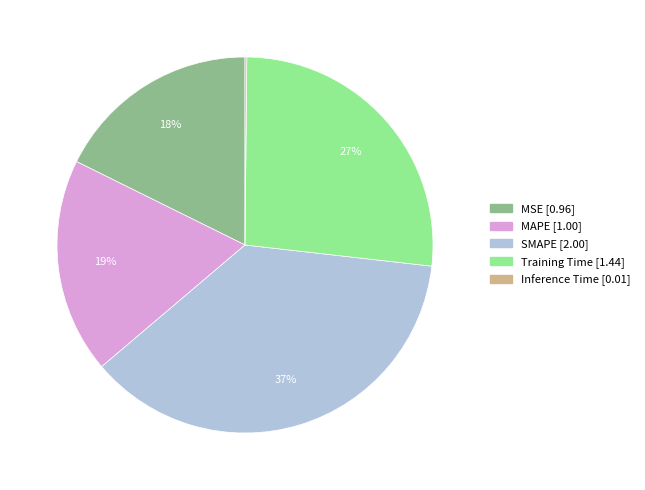

To the nearest percent, what is the average slice percentage?

20%